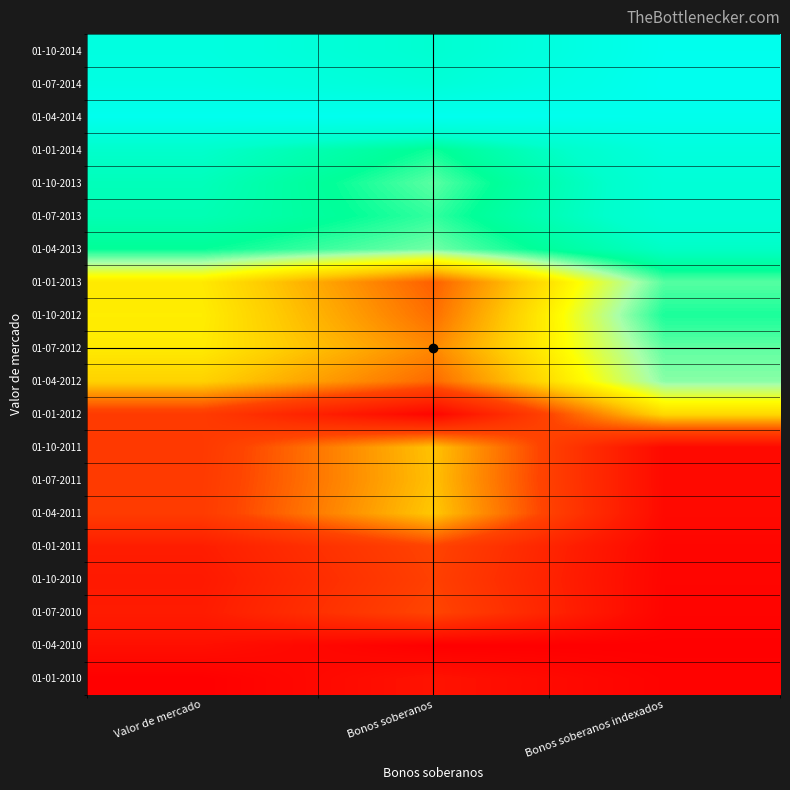

Between Bonos soberanos indexados and Bonos soberanos, which is larger?

Bonos soberanos